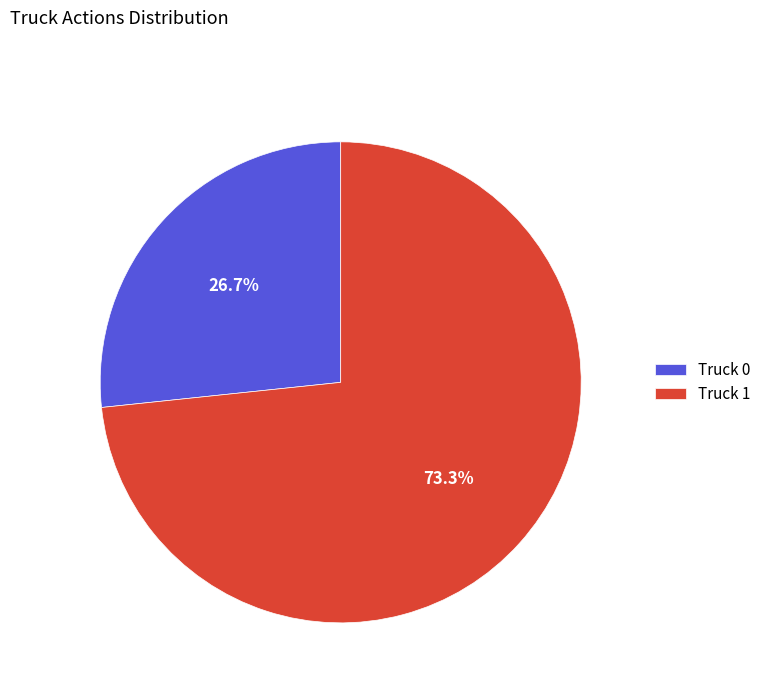

True or false: Truck 1 accounts for 73% of the total.

True